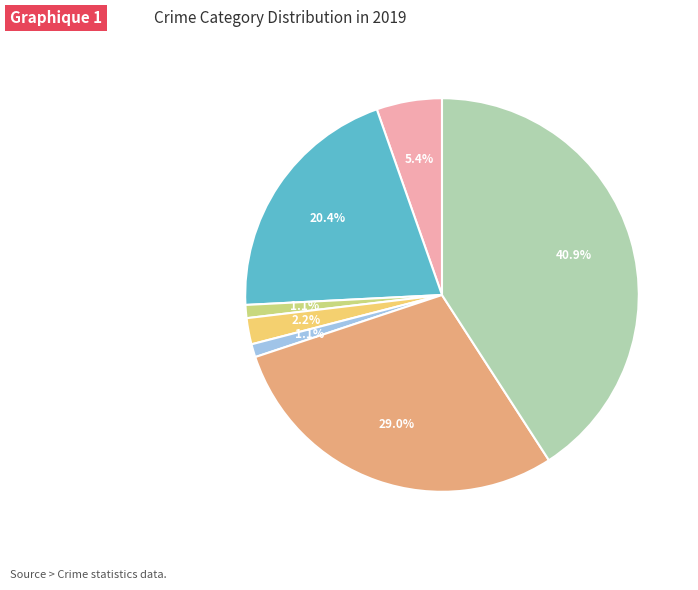

Is there any slice that represents more than half of the pie?

No